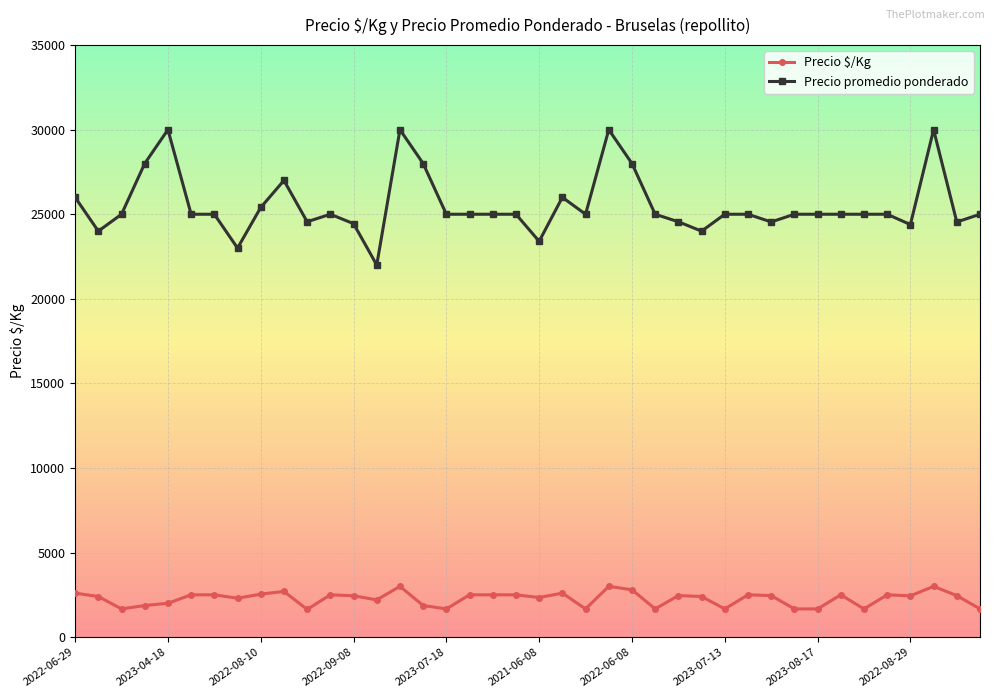

What is the difference between the maximum and minimum values in the Precio $/Kg series?

1363